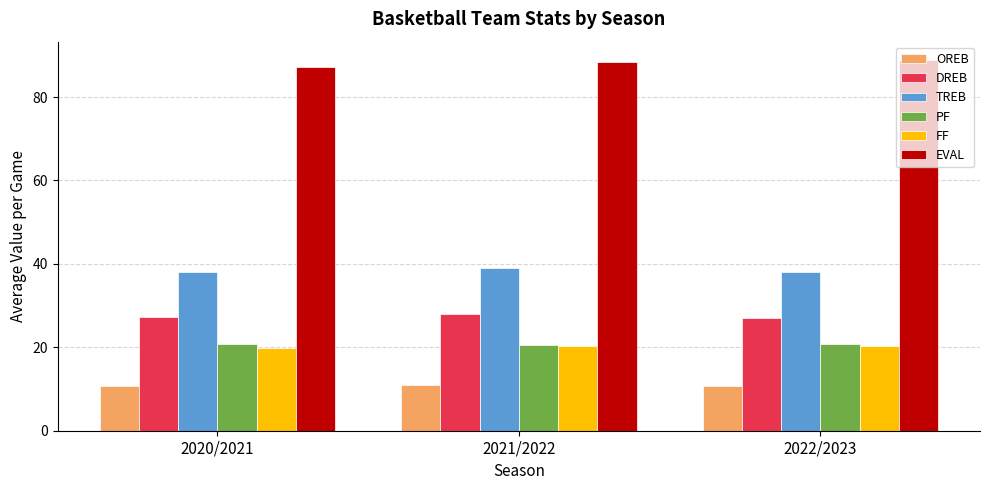

How many bars are there in each group?

6